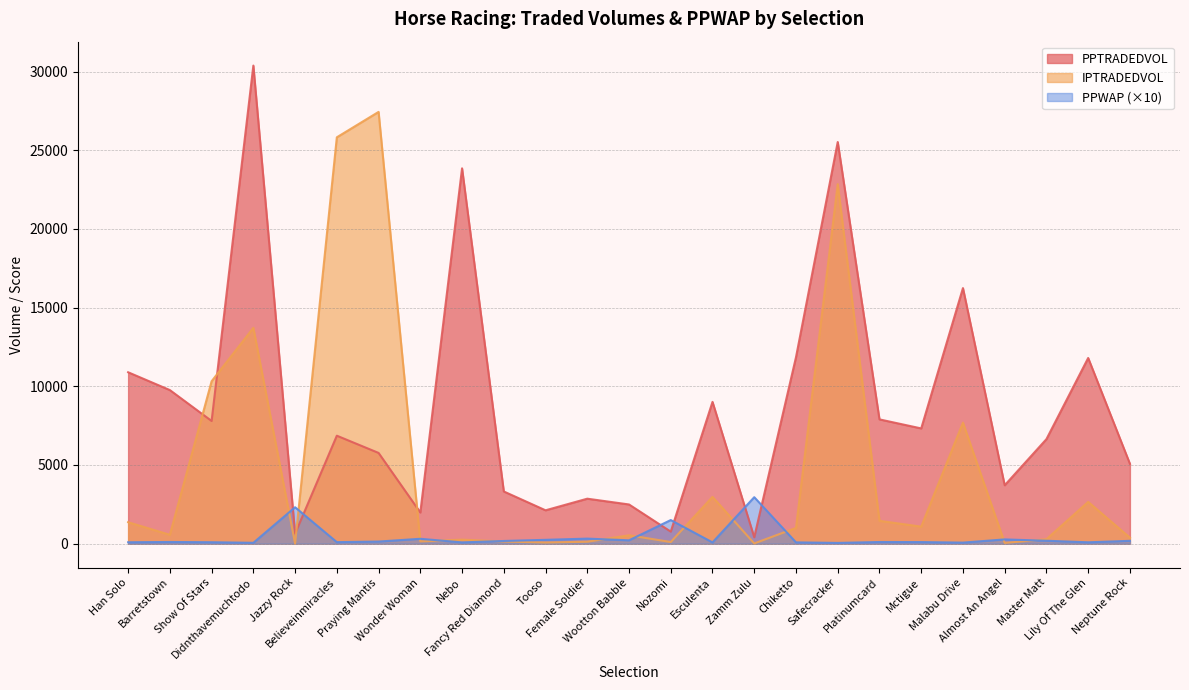

Rank the categories by IPTRADEDVOL value from highest to lowest.

Praying Mantis, Believeinmiracles, Safecracker, Didnthavemuchtodo, Show Of Stars, Malabu Drive, Esculenta, Lily Of The Glen, Platinumcard, Han Solo, Mctigue, Chiketto, Barretstown, Wootton Babble, Neptune Rock, Master Matt, Nebo, Wonder Woman, Fancy Red Diamond, Female Soldier, Nozomi, Tooso, Almost An Angel, Zamm Zulu, Jazzy Rock